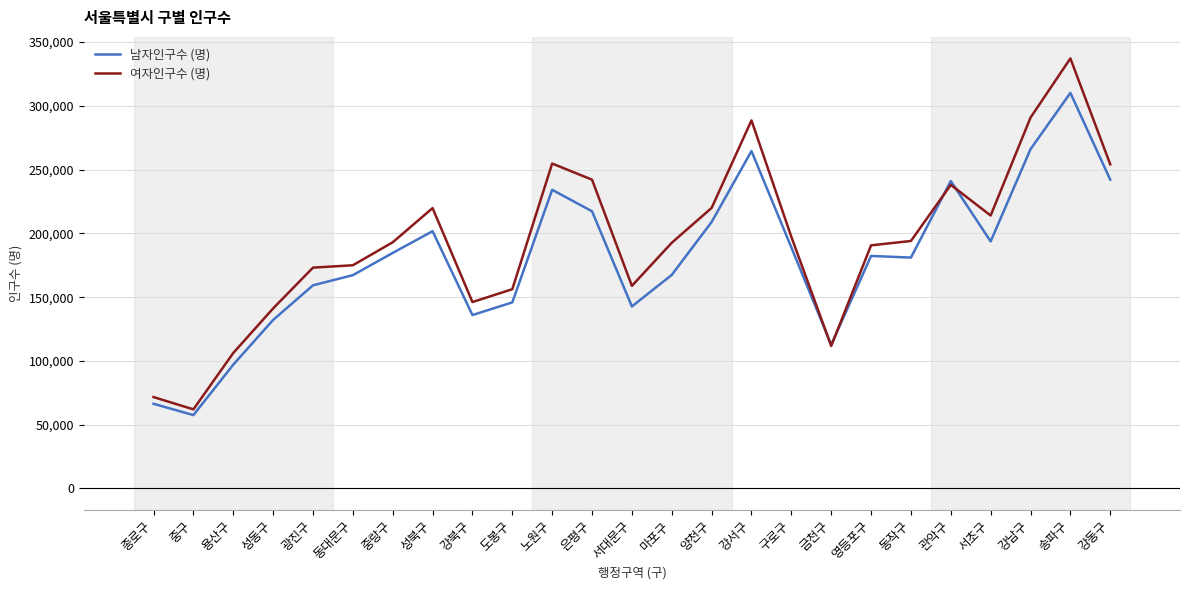

At how many categories does at least one series exceed 153242?

19